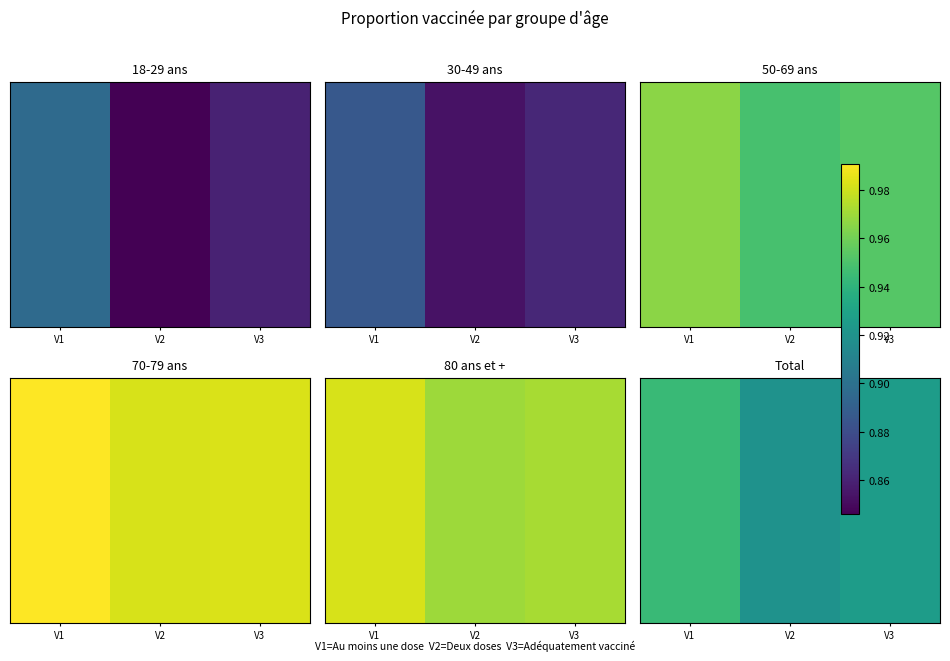

How many values are between 0 and 1?

3